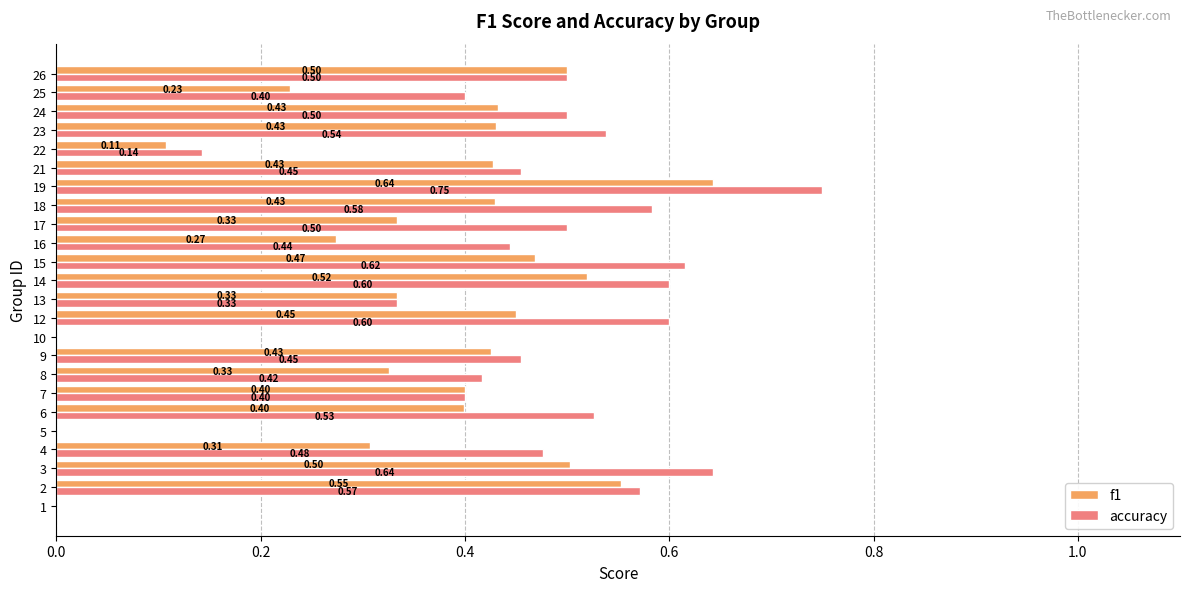

Which series has the largest total across all categories?

accuracy